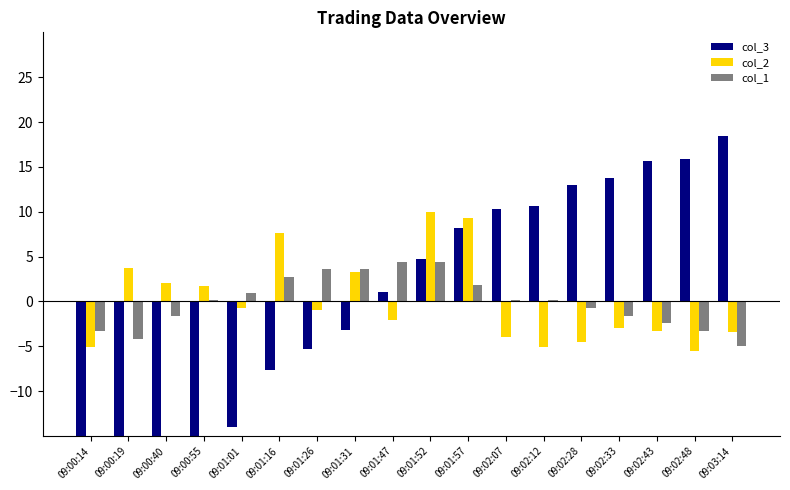

How many bars are there in each group?

3